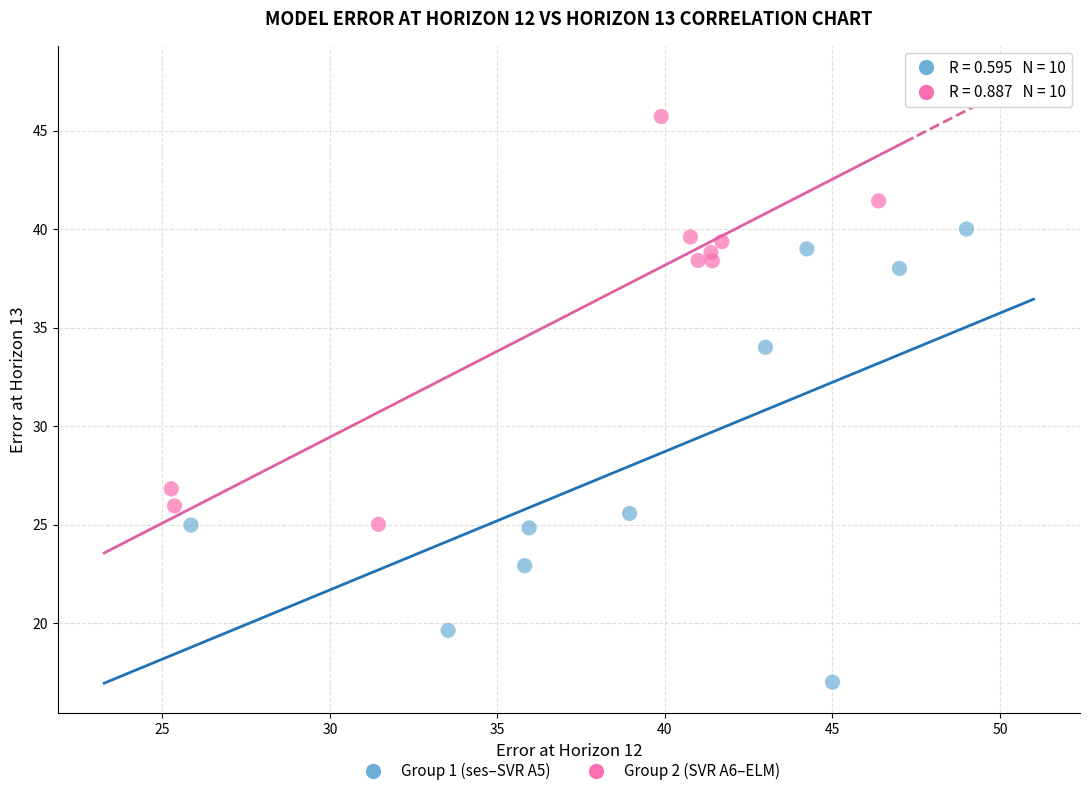

Which series has the largest Y range (max minus min)?

Group 1 (ses–SVR A5)